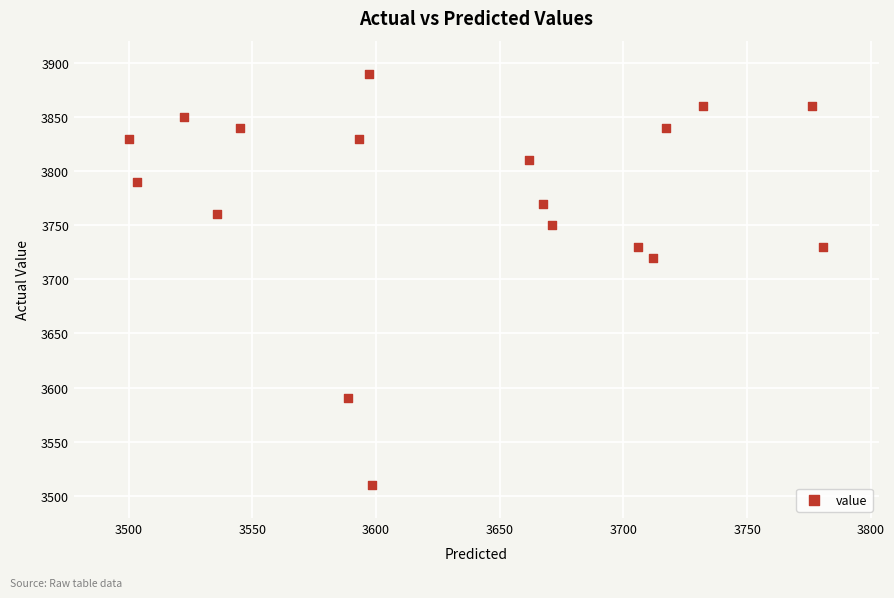

What is the range of Y values (max minus min)?

380